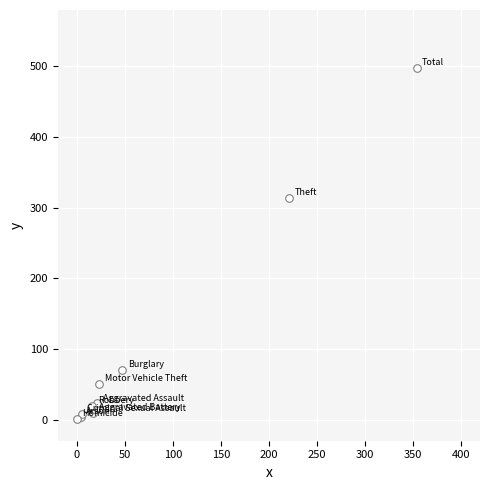

What Y value in the scatter plot is closest to 249?

314